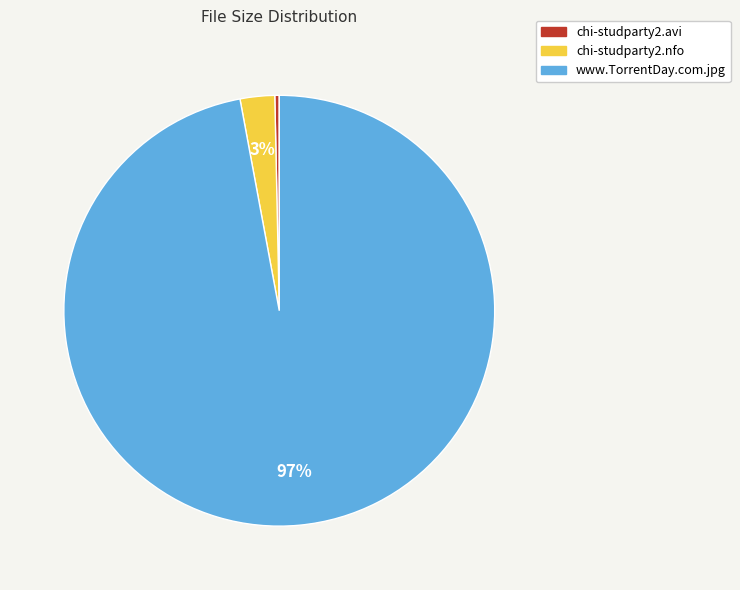

Which slice is the largest?

www.TorrentDay.com.jpg